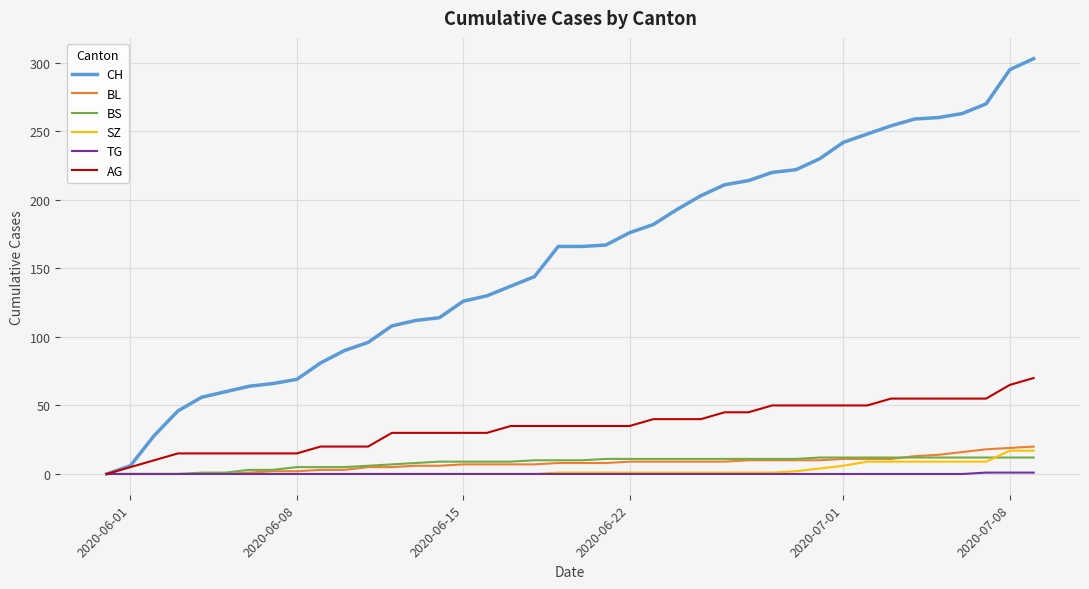

Is this an area chart (filled region under the line)?

No